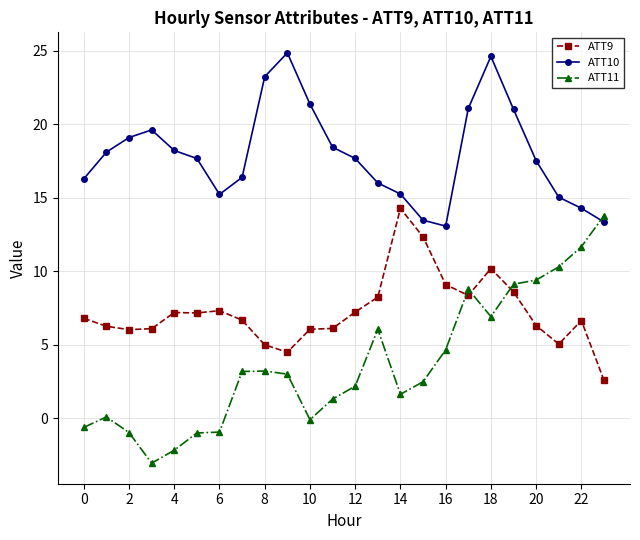

Which series has the widest spread of values?

ATT11